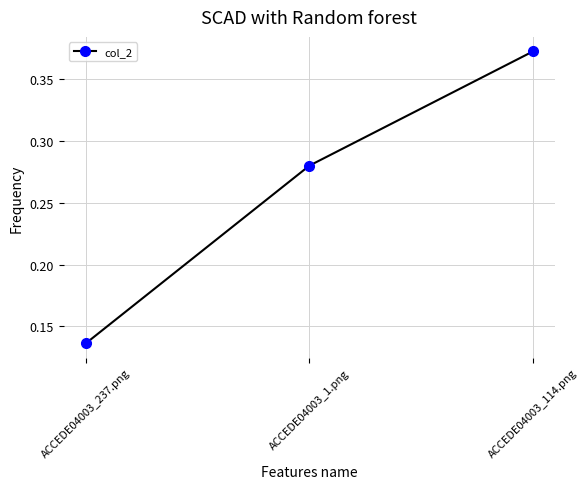

List the labels in order of value, largest first.

ACCEDE04003_114.png, ACCEDE04003_1.png, ACCEDE04003_237.png